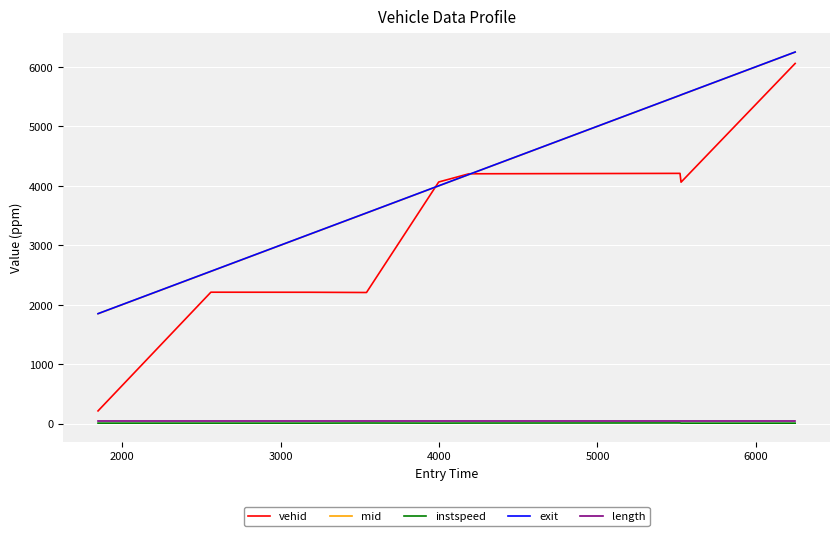

What is the maximum value shown in the chart?

6251.3